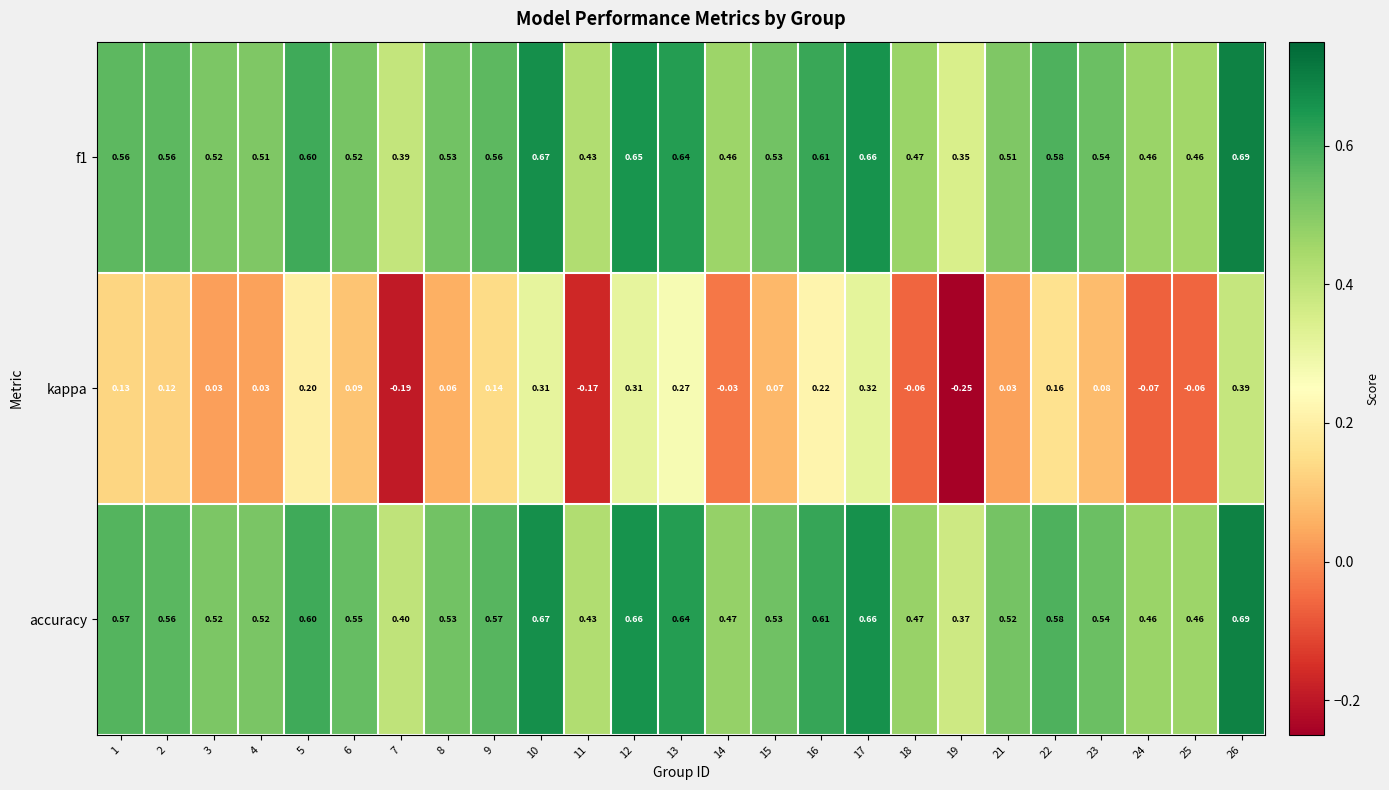

Which series changed the most between 3 and 15?

kappa